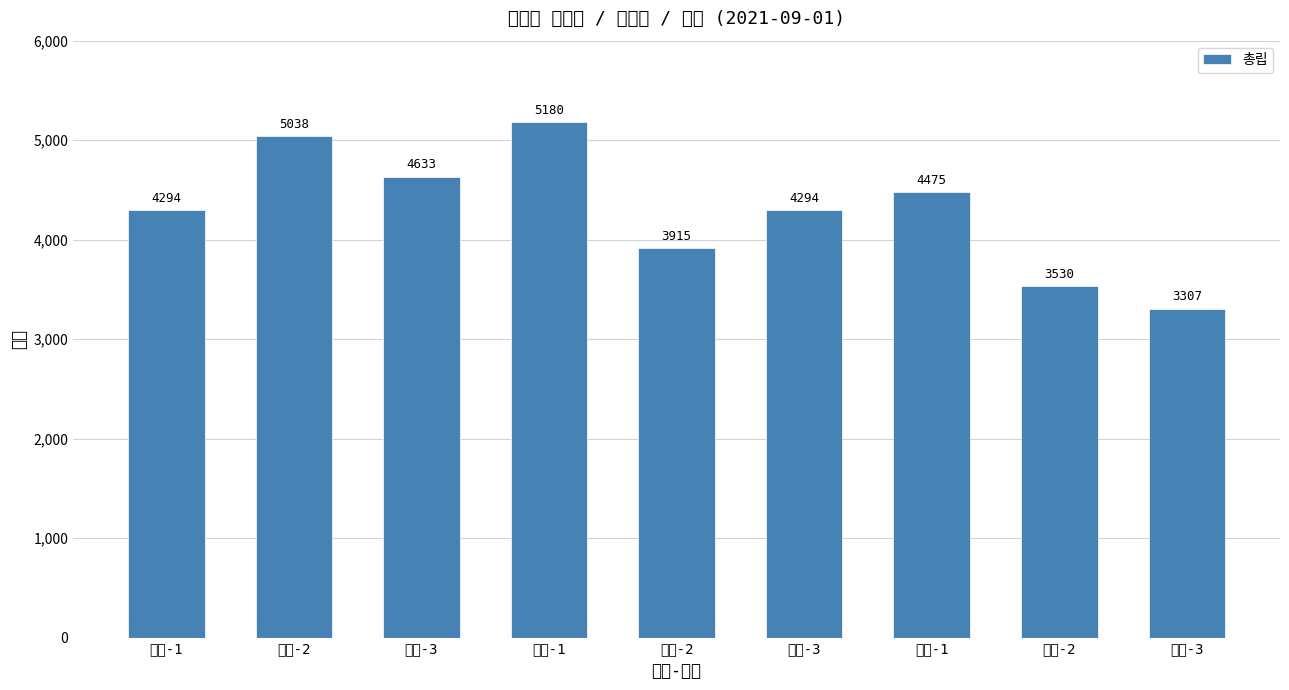

Which has a higher value, 일품-2 or 일품-3?

일품-2